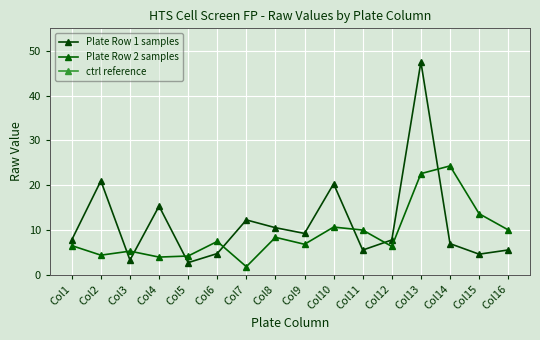

How many lines are shown in the chart?

3